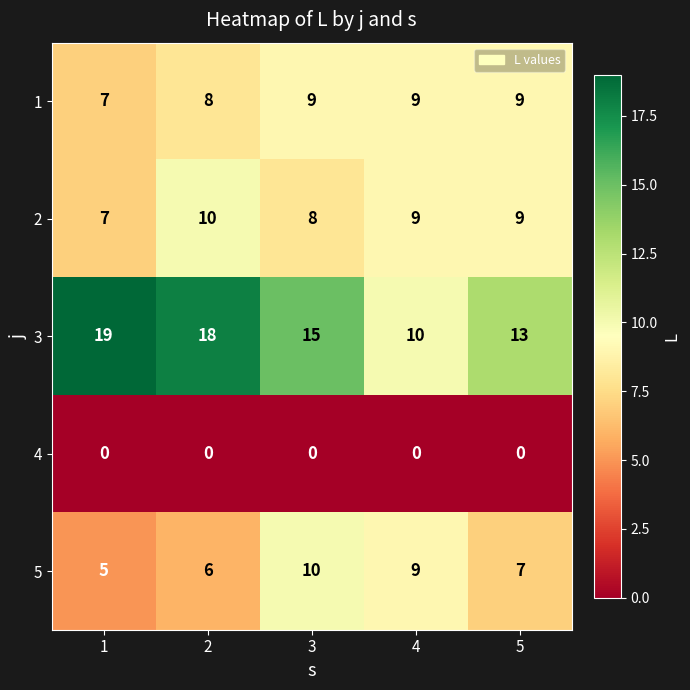

What is the difference between the maximum and minimum values in the 5 series?

5